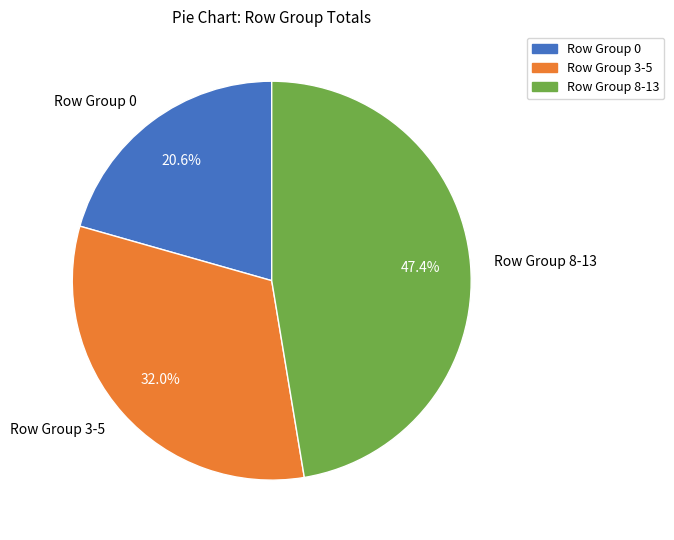

Rank the categories by value from highest to lowest.

Row Group 8-13, Row Group 3-5, Row Group 0